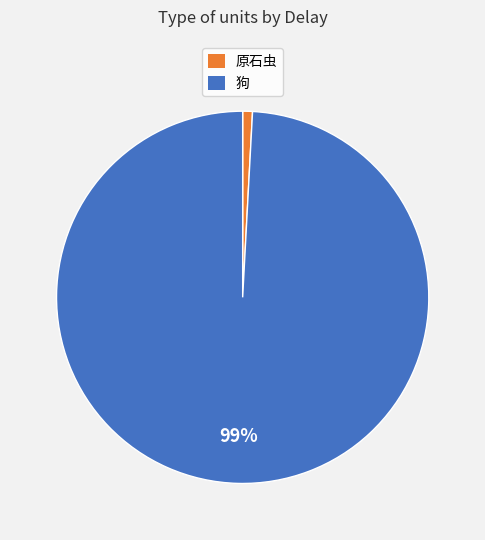

Which has a higher value, 狗 or 原石虫?

狗